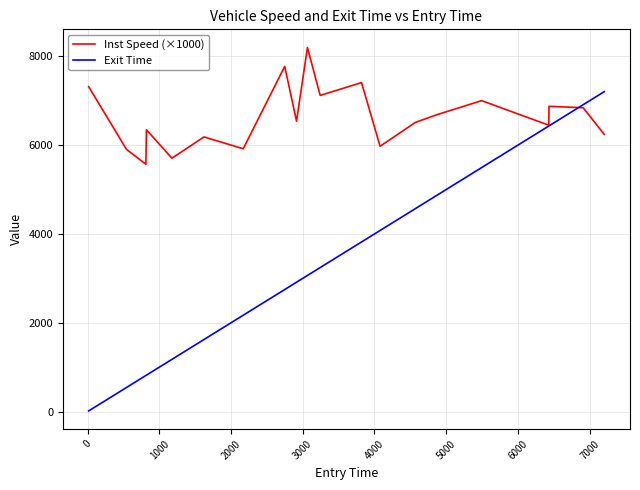

List the series in order of their peak value, highest first.

Inst Speed (×1000), Exit Time